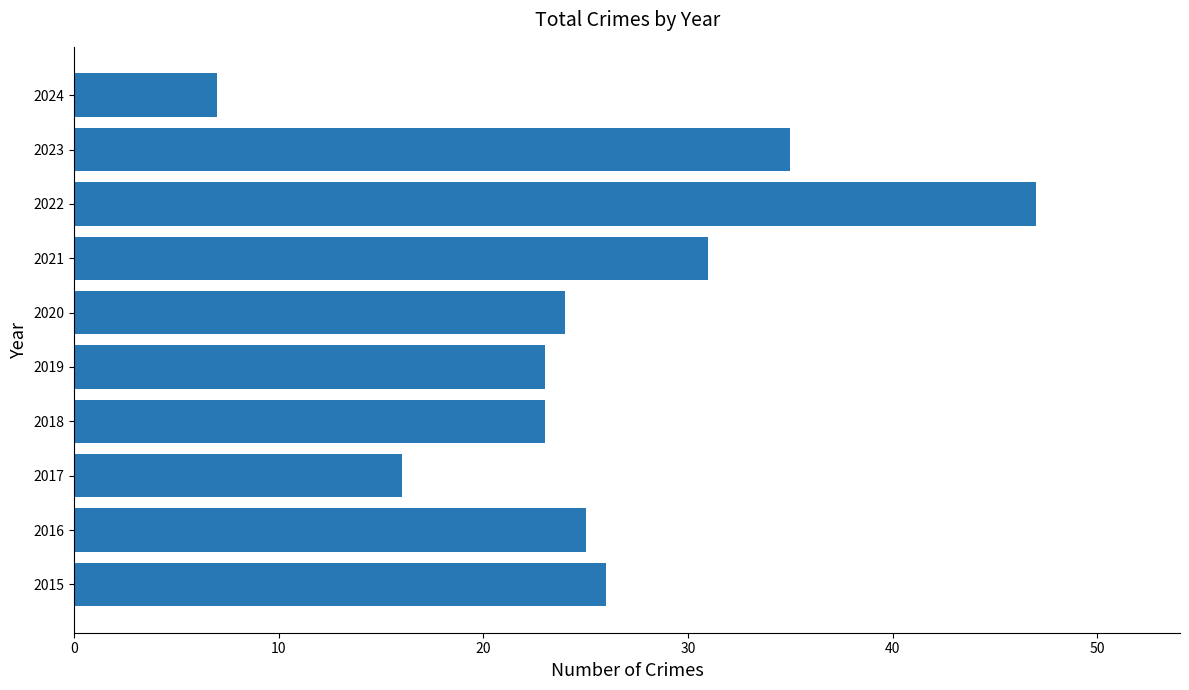

Reading bottom to top, what are all the values shown in this chart?

2015=26	2016=25	2017=16	2018=23	2019=23	2020=24	2021=31	2022=47	2023=35	2024=7